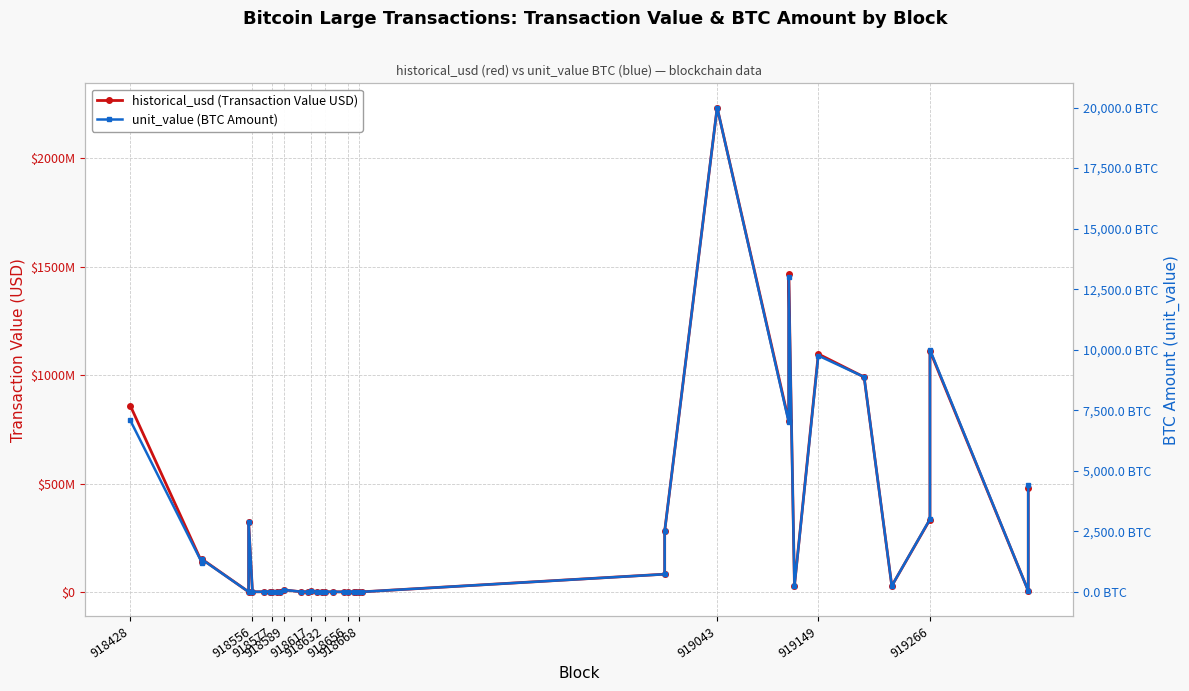

What is the maximum value shown in the chart?

2235120000.0